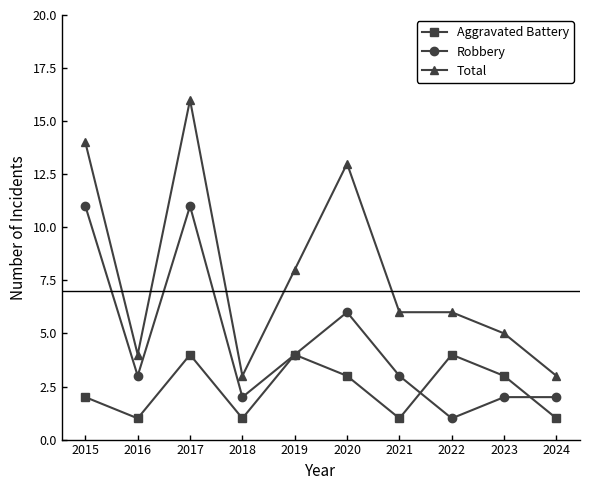

Is it true that Aggravated Battery equals 2 at 2021?

False